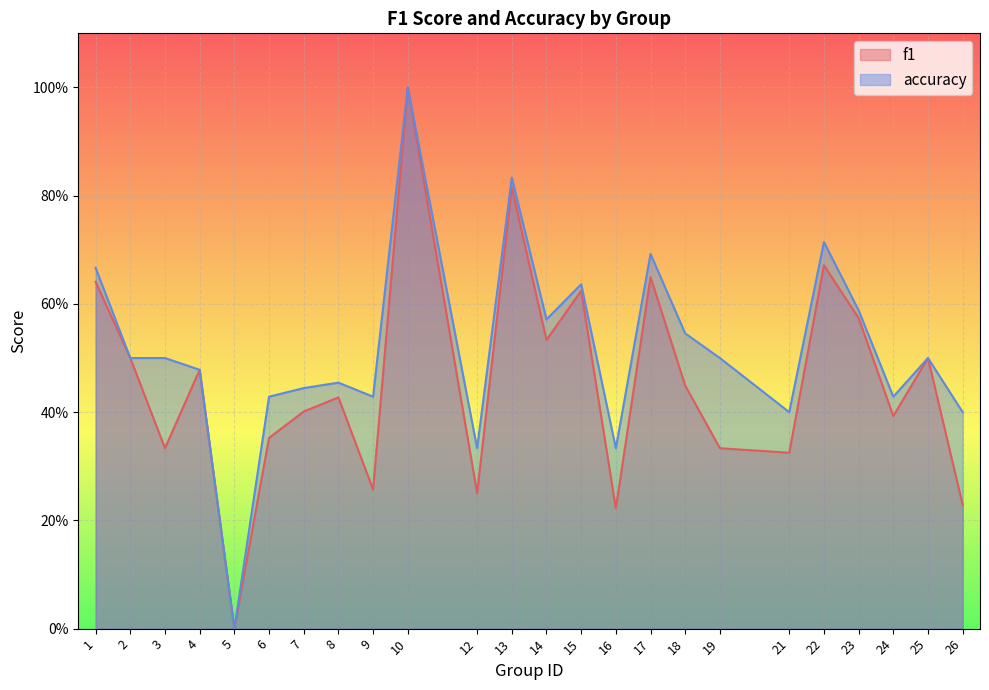

At how many categories does at least one series exceed 0?

23